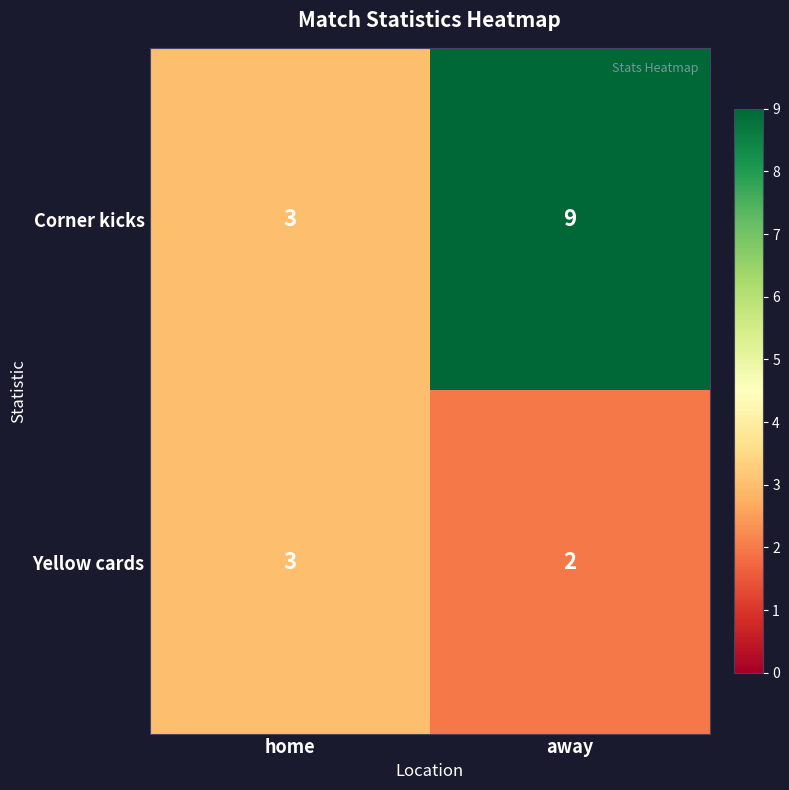

What is the highest value of the Yellow cards series?

3